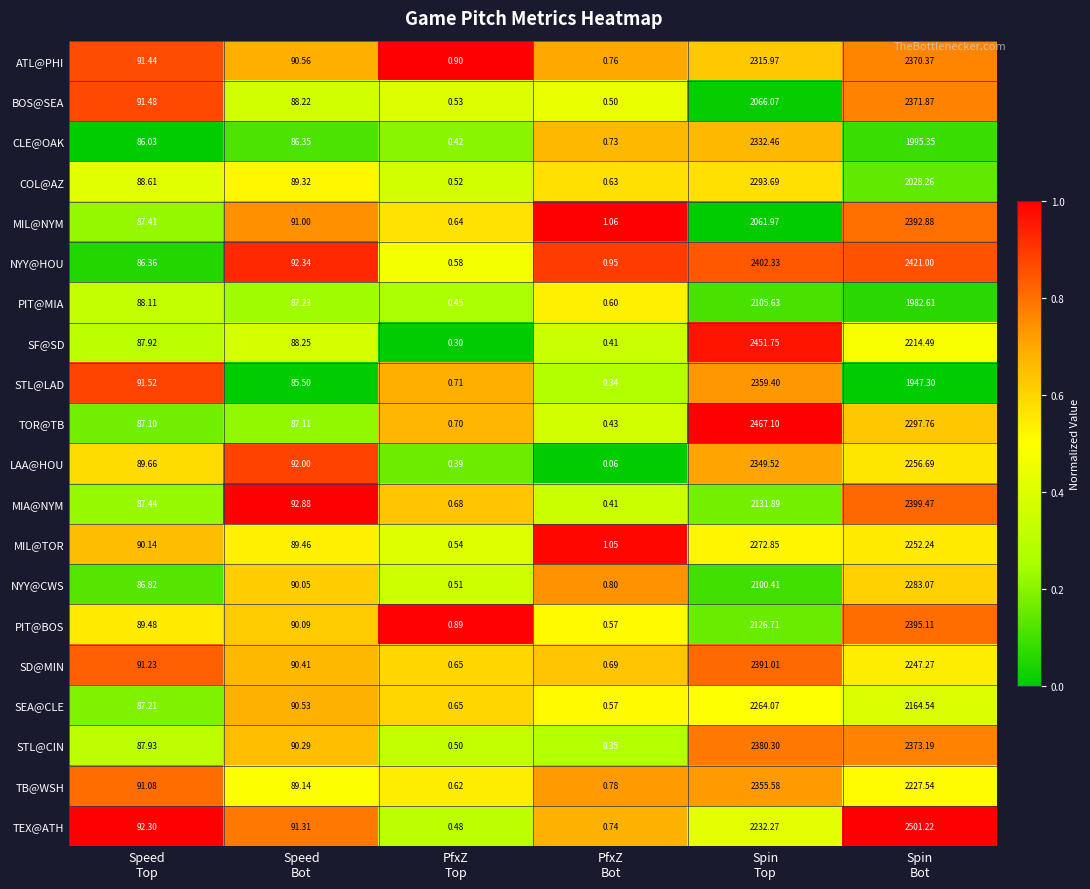

Which series has the largest range (max minus min)?

TEX@ATH